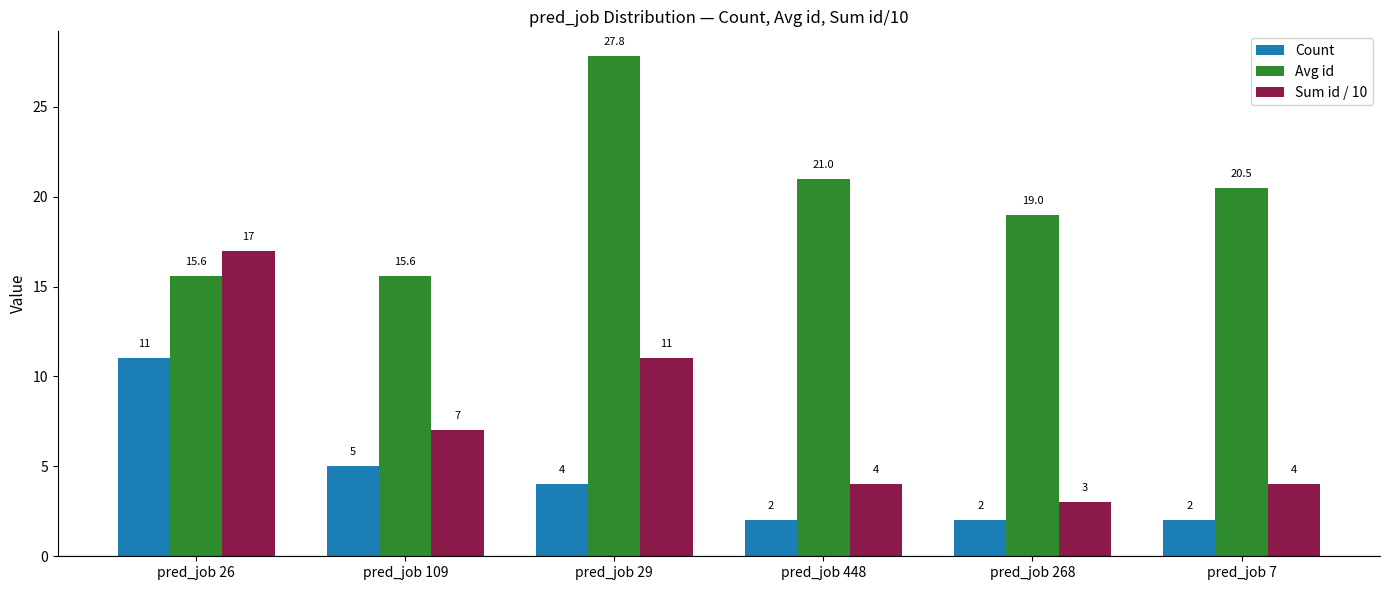

At which label is Count closest to 6?

pred_job 109